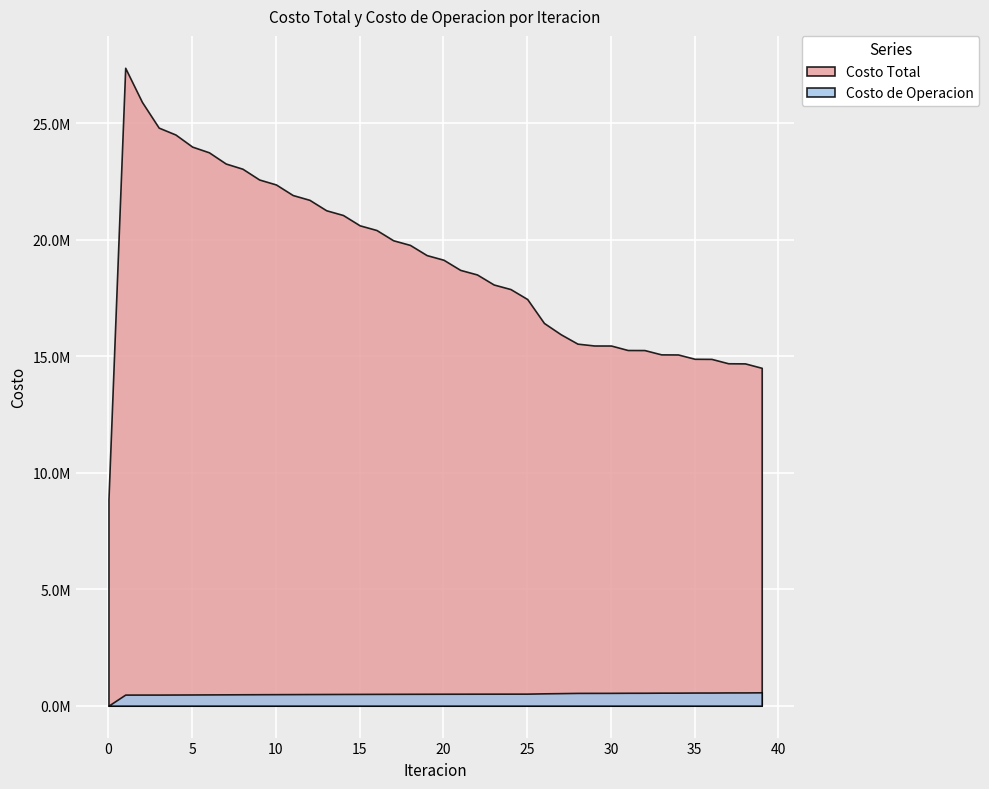

Rank the categories by Costo de Operacion value from highest to lowest.

39, 38, 37, 36, 35, 34, 33, 32, 31, 30, 29, 28, 27, 26, 25, 24, 23, 22, 21, 20, 19, 18, 17, 16, 15, 14, 13, 12, 11, 10, 9, 8, 7, 6, 5, 4, 2, 3, 1, 0